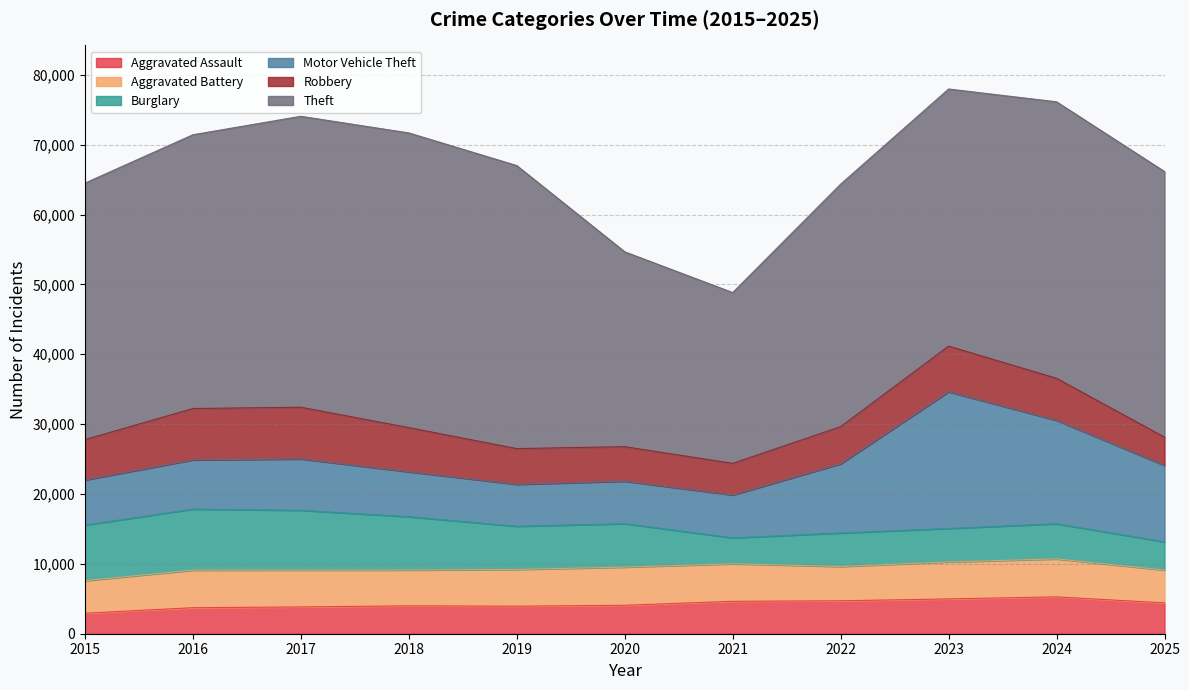

Between 2025 and 2023, which is larger?

2023